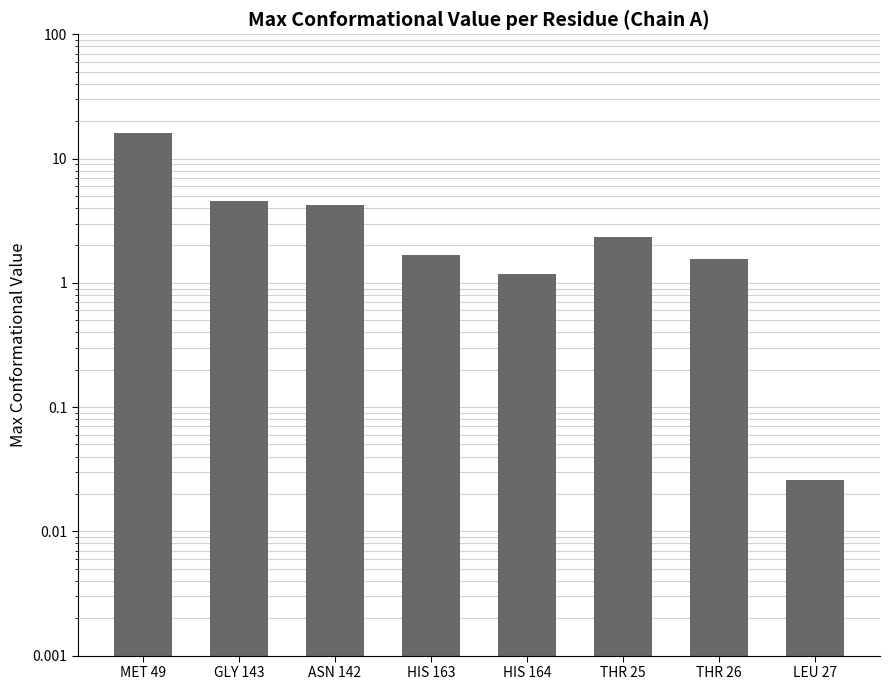

What is the difference between the values at LEU 27 and GLY 143?

4.5